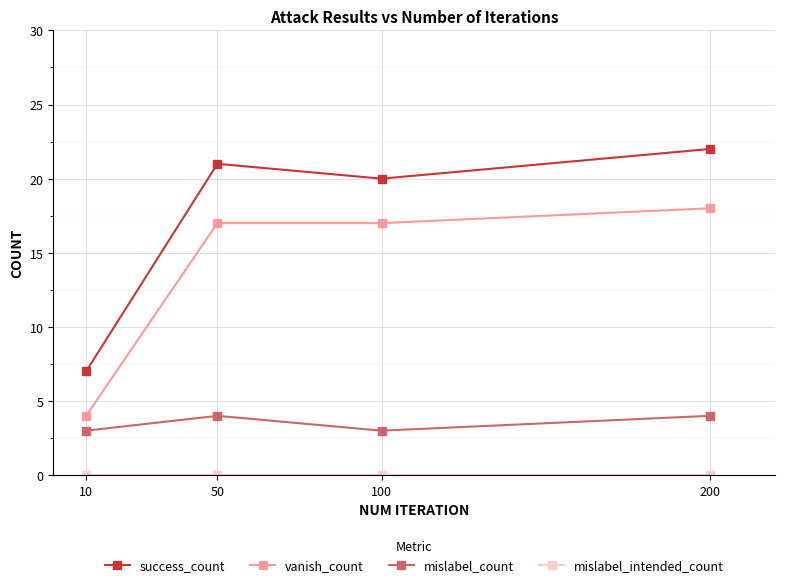

At how many categories does at least one series exceed 2?

4